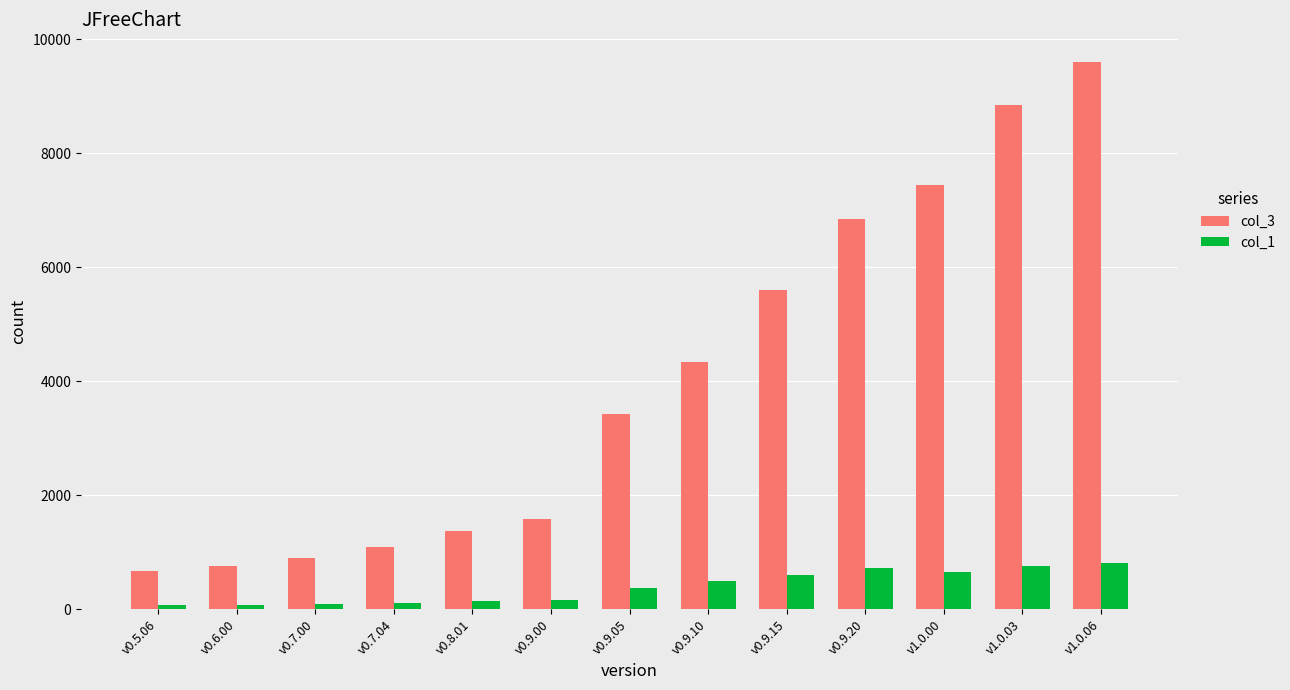

What is the lowest value of the col_3 series?

680